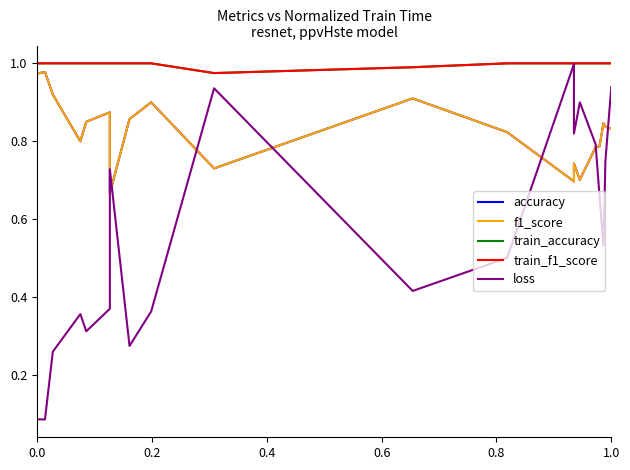

How many times do loss and accuracy cross each other?

7